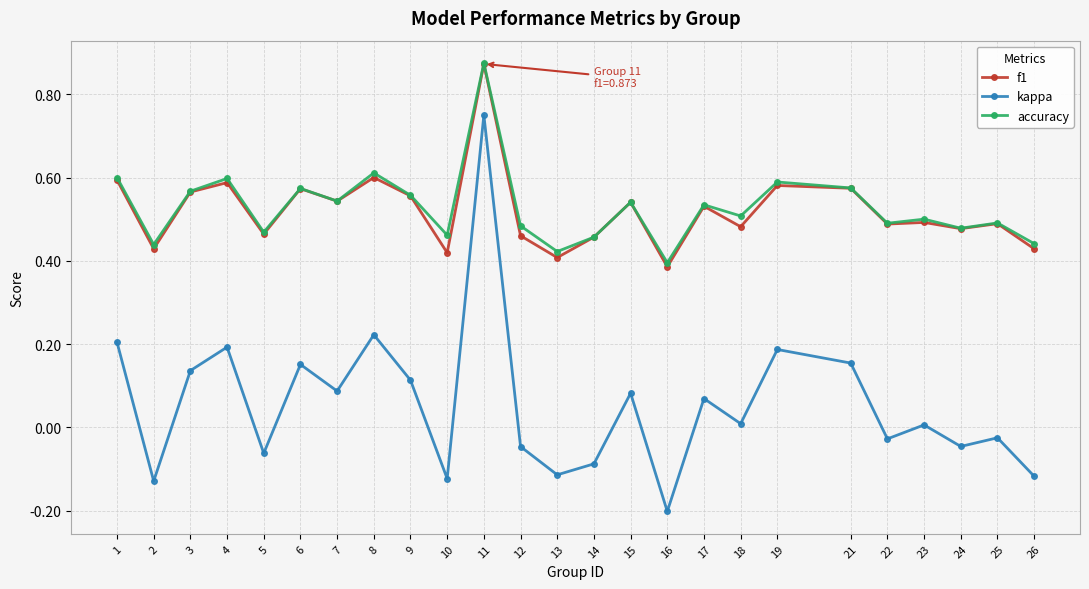

True or false: f1 has more than 2 points higher than both neighbors.

True